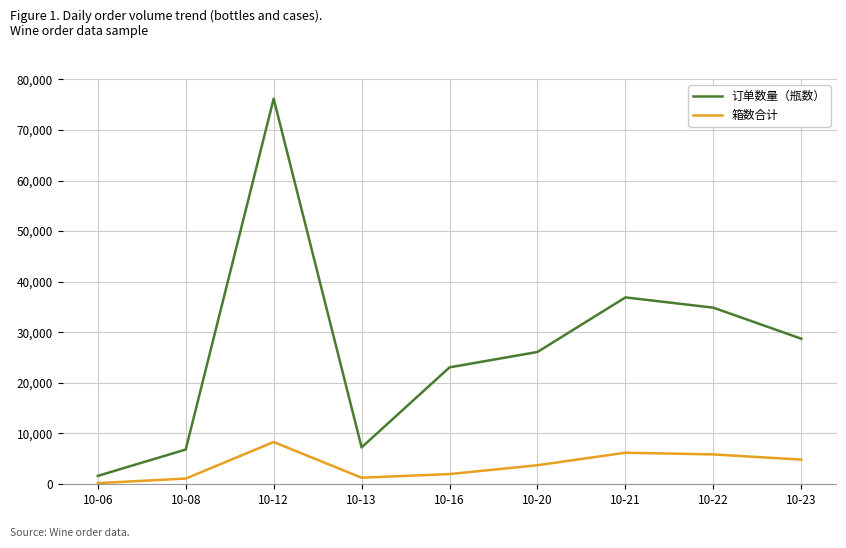

What is the total value across all series at 10-21?

43027